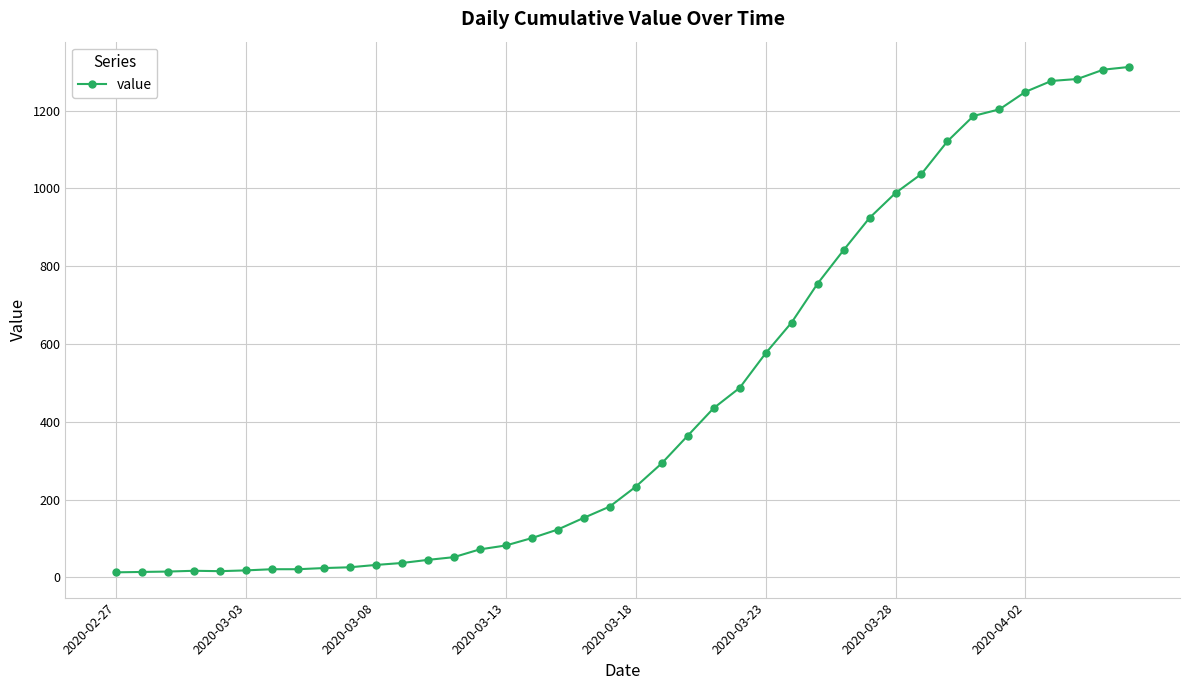

How many values are below 233?

20